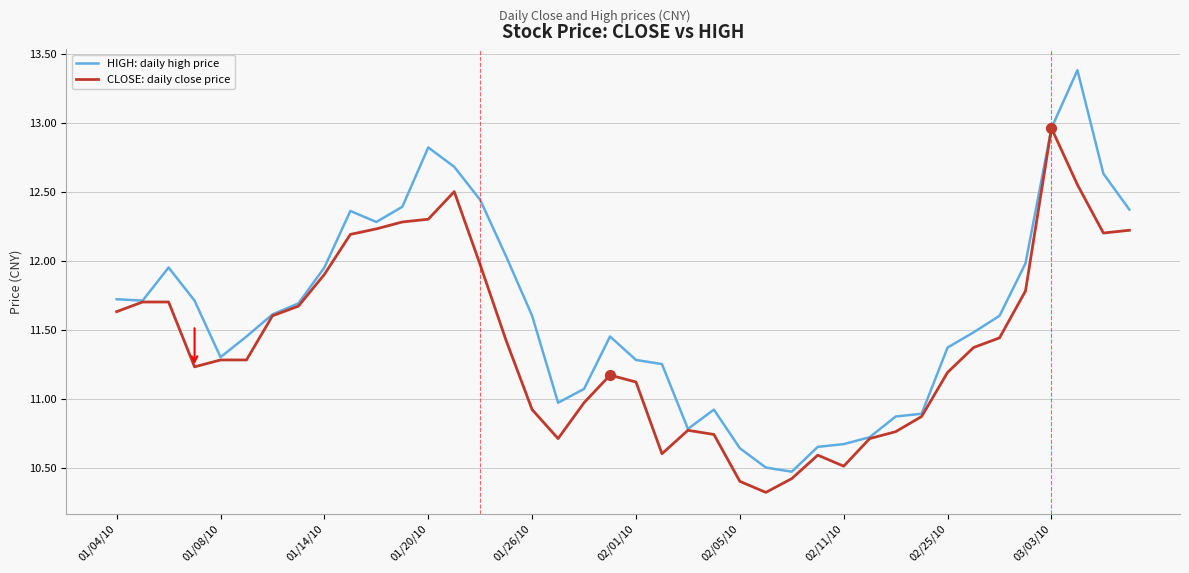

Which series has the widest spread of values?

HIGH: daily high price